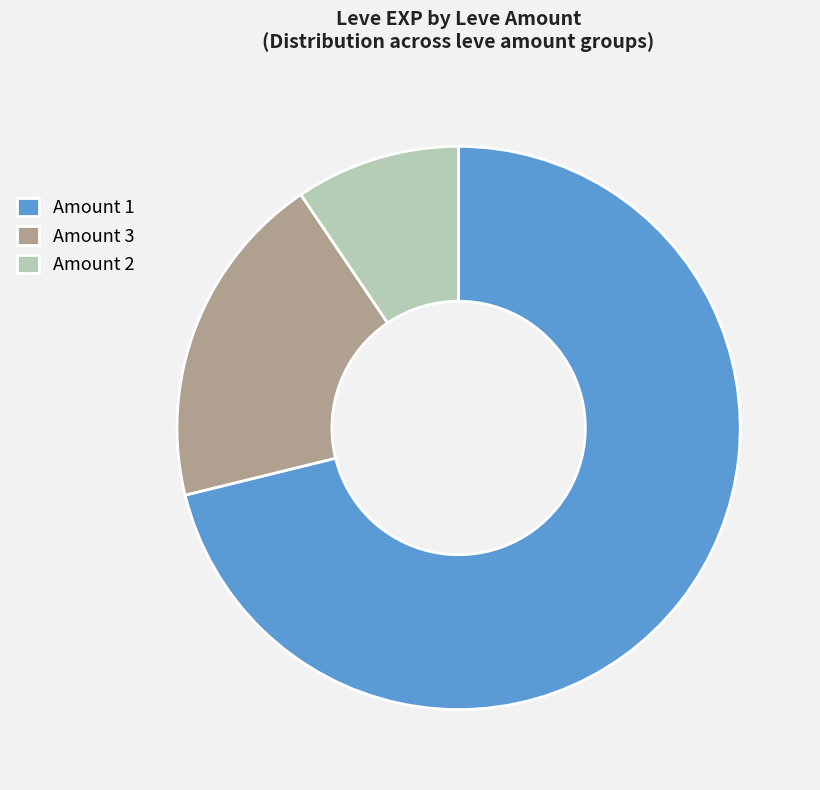

Is there a majority slice in this chart?

Yes